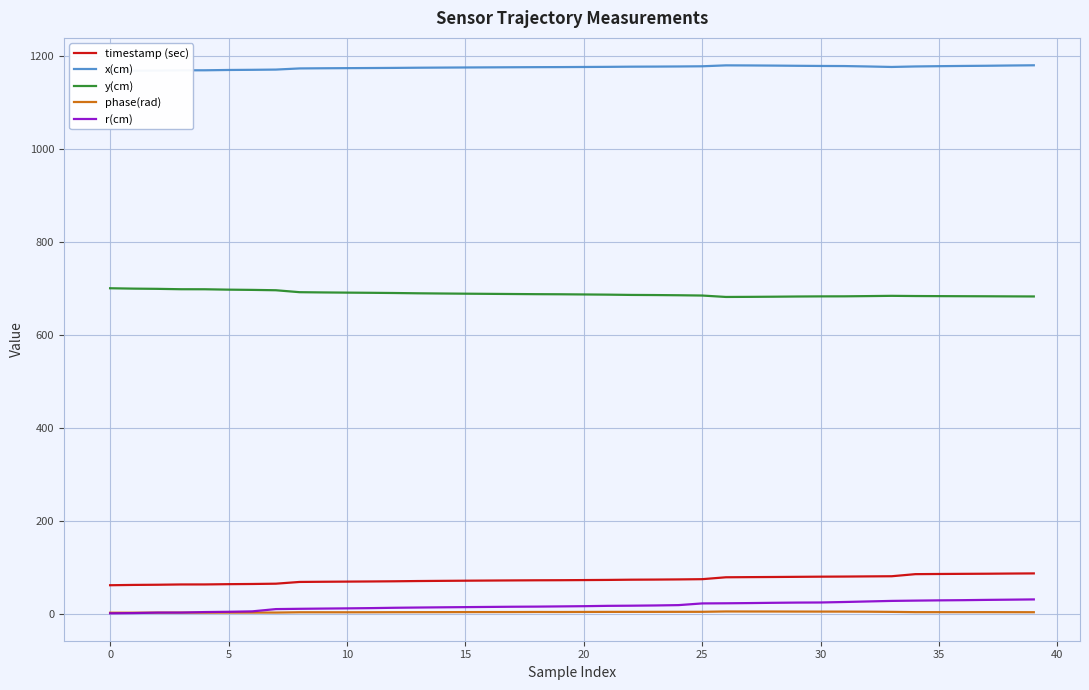

What is the highest value of the y(cm) series?

700.6